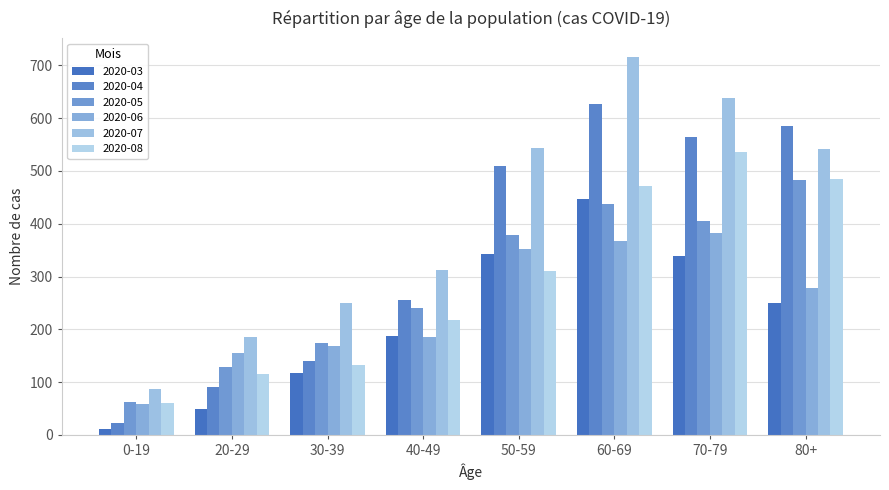

Reading left to right, extract all data points from this chart.

2020-03: 0-19=12	20-29=49	30-39=117	40-49=187	50-59=343	60-69=446	70-79=339	80+=250
2020-04: 0-19=22	20-29=91	30-39=140	40-49=255	50-59=509	60-69=627	70-79=564	80+=586
2020-05: 0-19=62	20-29=129	30-39=174	40-49=240	50-59=378	60-69=437	70-79=406	80+=483
2020-06: 0-19=58	20-29=156	30-39=168	40-49=186	50-59=353	60-69=368	70-79=383	80+=278
2020-07: 0-19=87	20-29=186	30-39=249	40-49=313	50-59=543	60-69=716	70-79=638	80+=542
2020-08: 0-19=61	20-29=116	30-39=133	40-49=217	50-59=310	60-69=472	70-79=535	80+=485